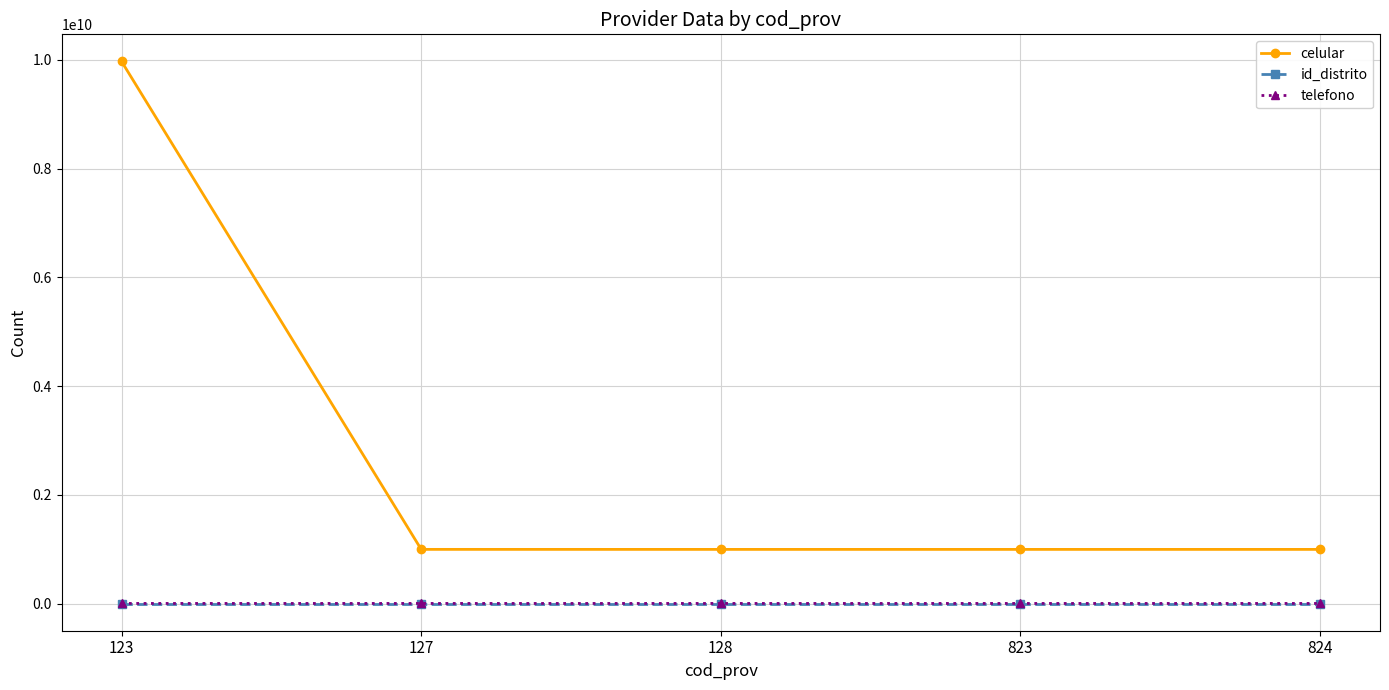

What are all the series names shown in the legend?

celular, id_distrito, telefono